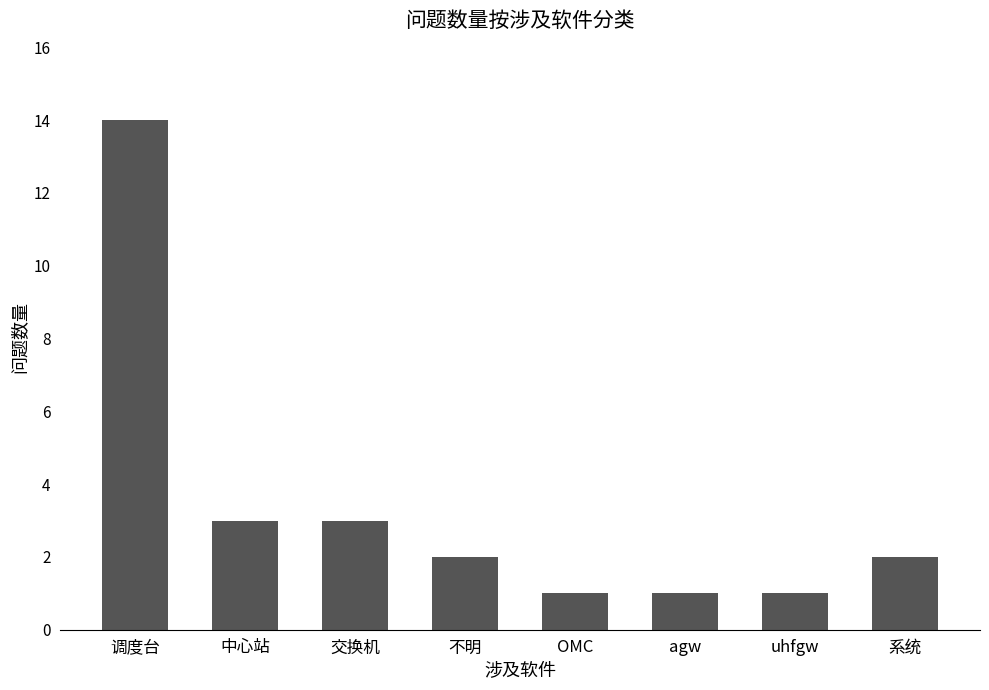

Which has a higher value, agw or 中心站?

中心站